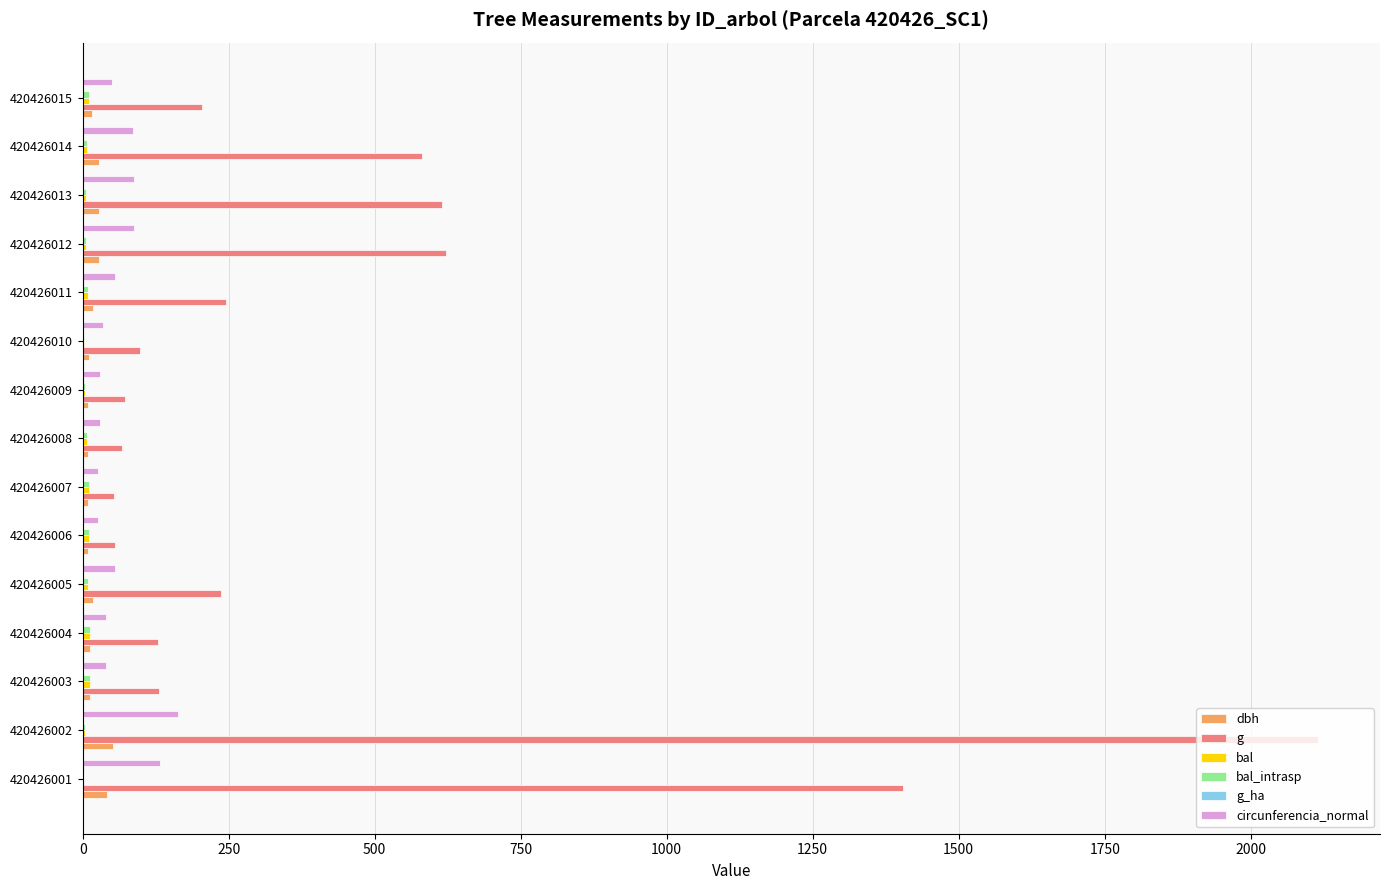

What is the maximum value shown in the chart?

2115.6